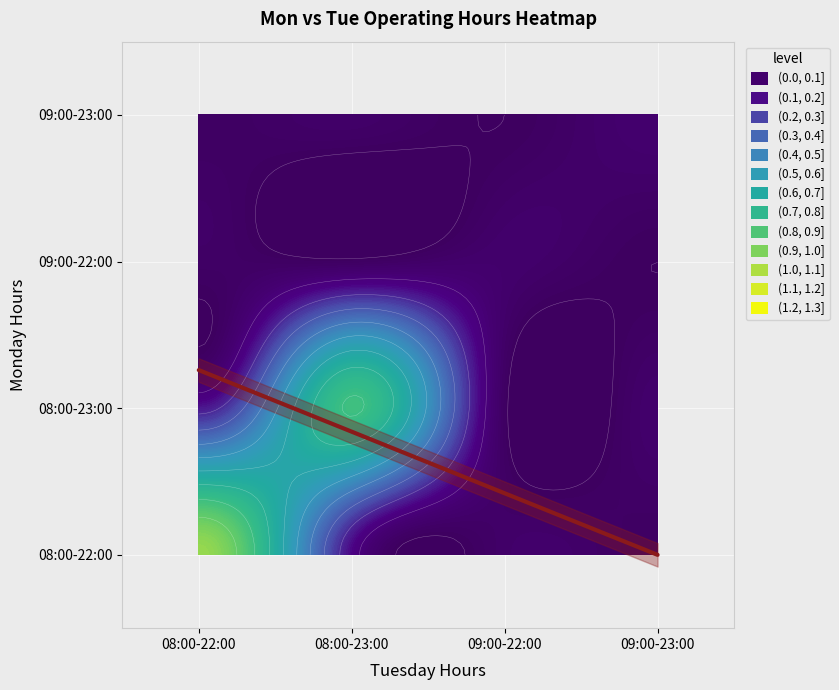

How many values are between 0 and 1?

1